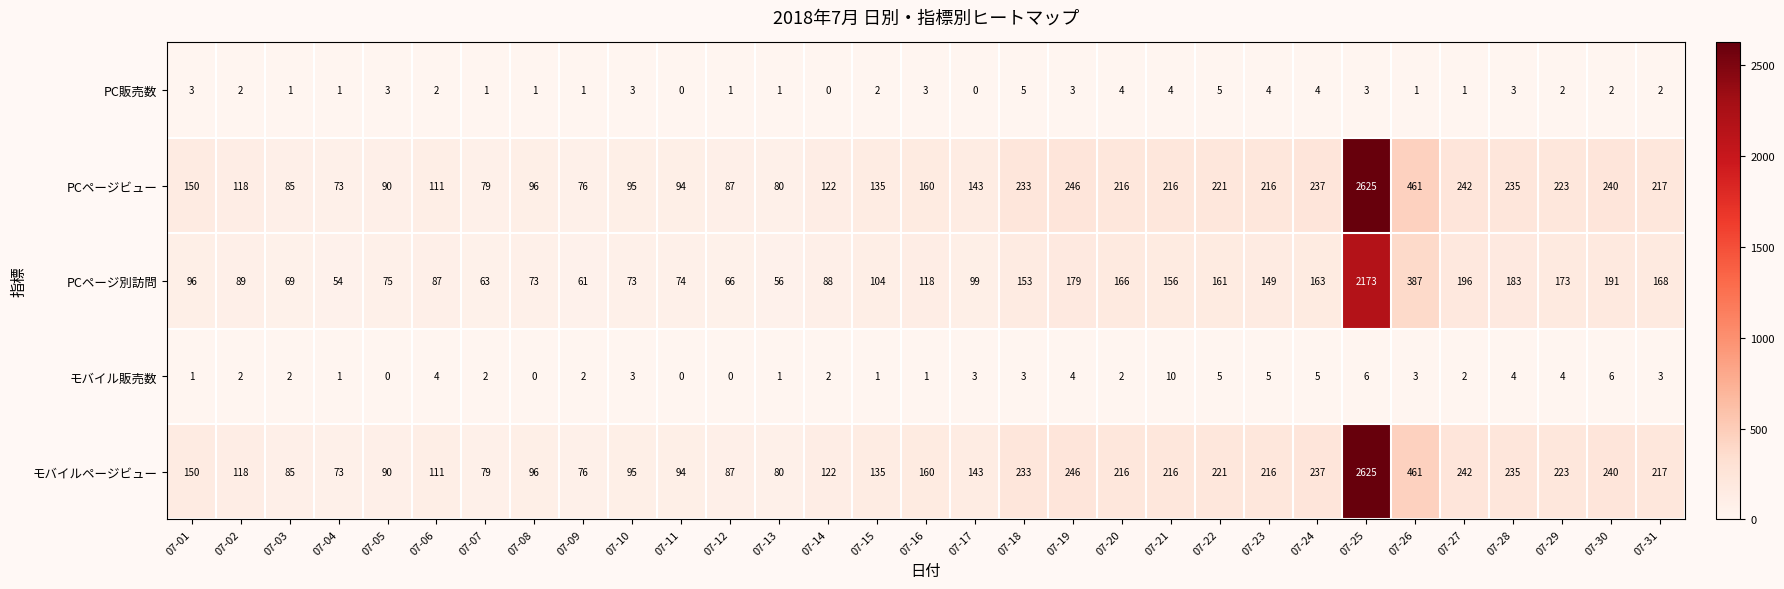

What is the difference between the highest and lowest values at 07-11?

94